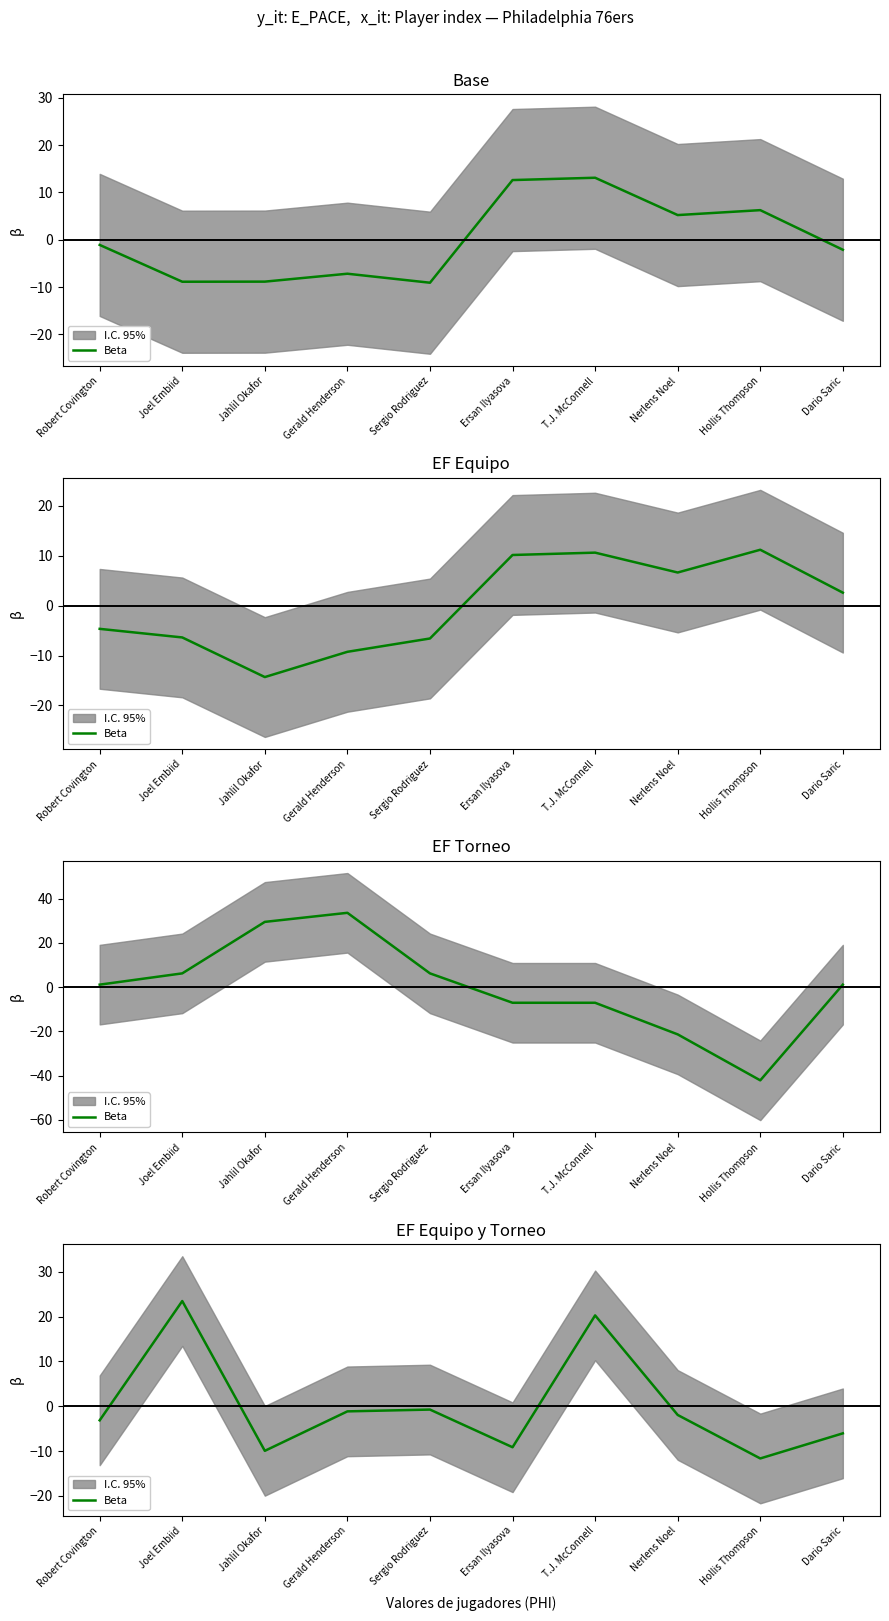

Reading left to right, extract all data points from this chart.

-3.1	23.5	-9.9	-1.1	-0.7	-9.1	20.3	-1.9	-11.6	-6.0